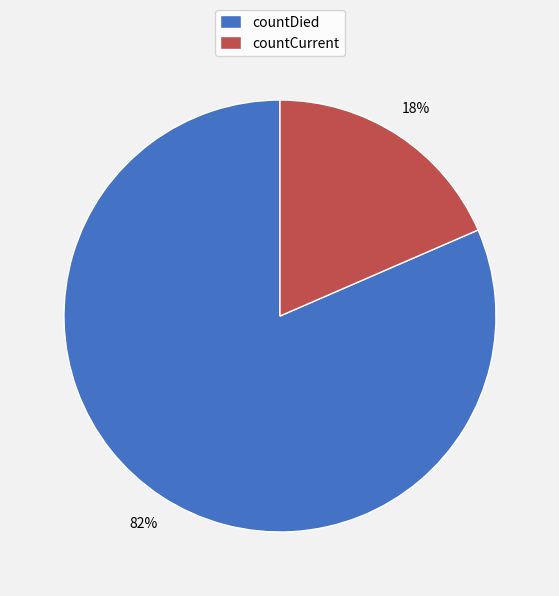

To the nearest percent, what is the average slice percentage?

50%